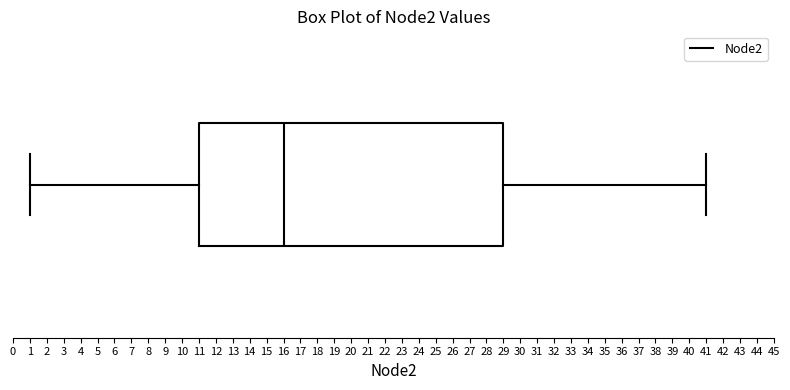

Where is the right edge of the box on the x-axis? The values are not printed on the chart, so give them approximately, as read against the axis.

29